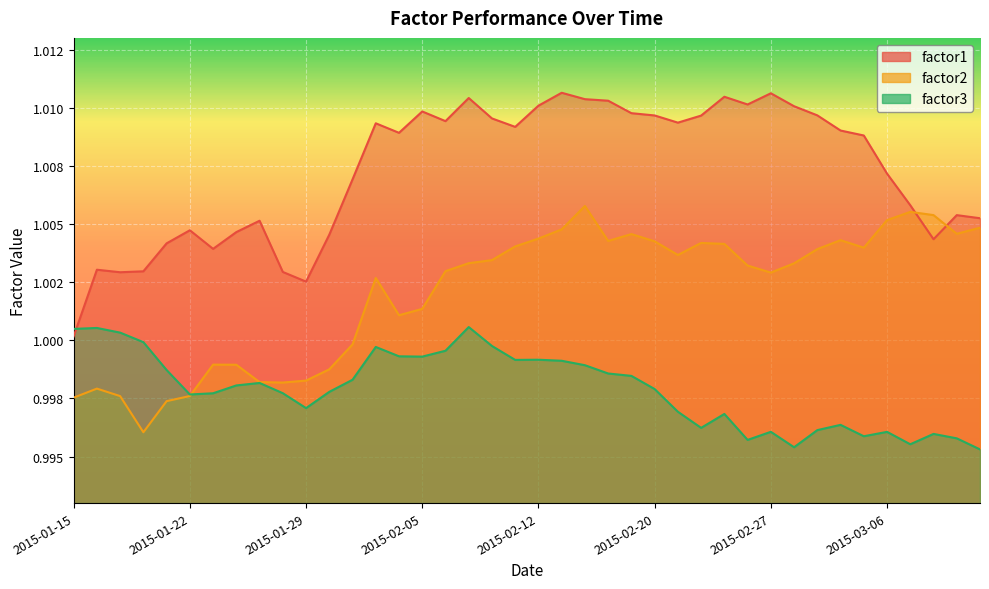

What is the sum of the factor2 values at 2015-02-24 and 2015-02-06?

2.0